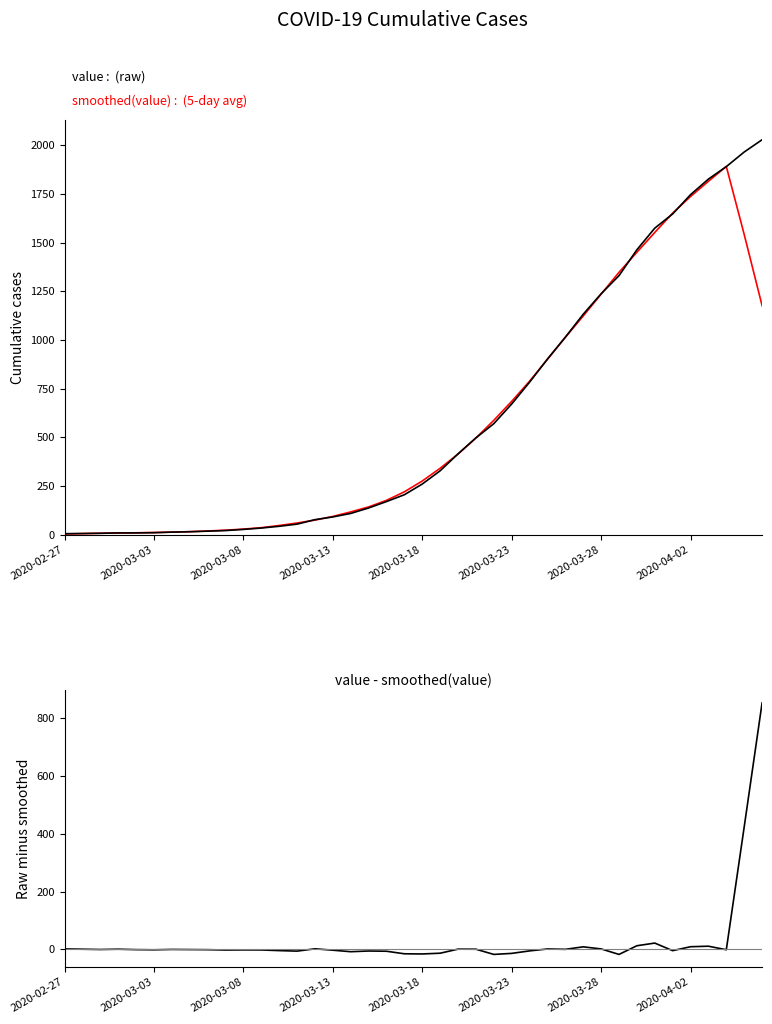

What is the total value across all series at 18?

342.0